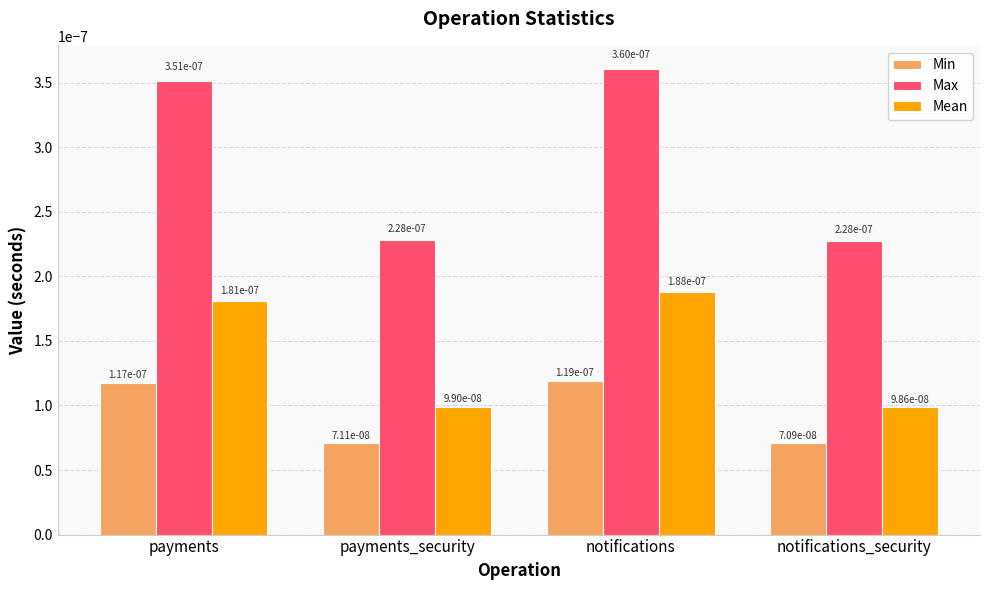

Count the Max values in the range 0 to 1.

4